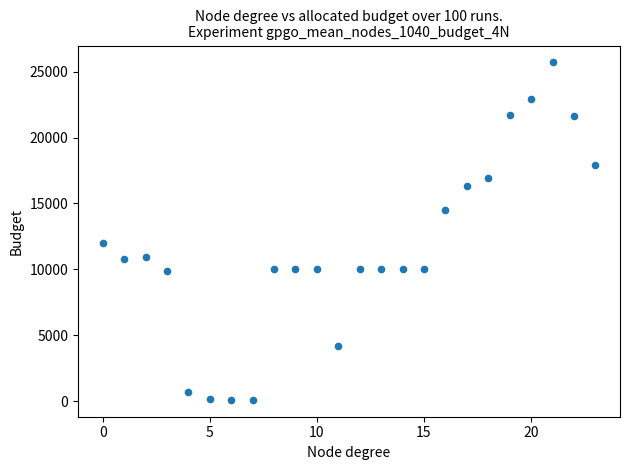

What Y value in the scatter plot is closest to 12900?

12000